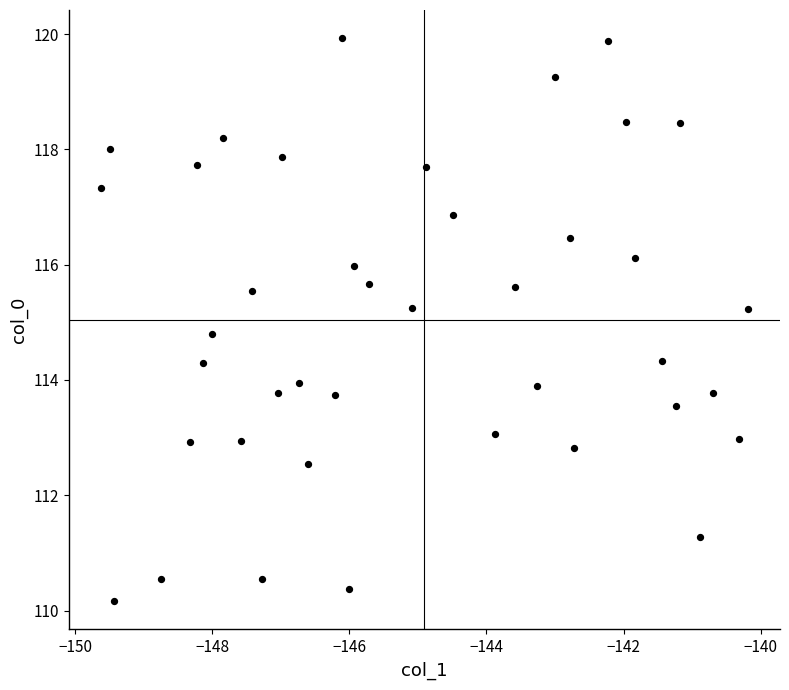

What is the range of X values (max minus min)?

9.4